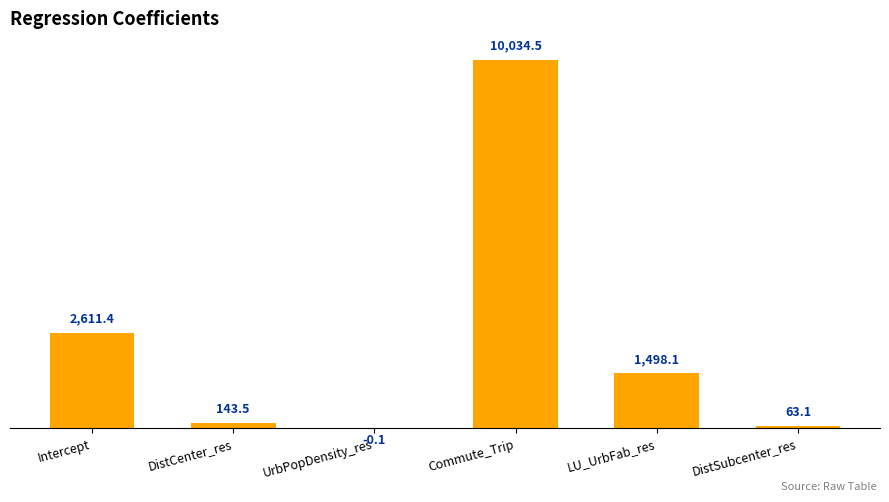

How many positive values are there?

5